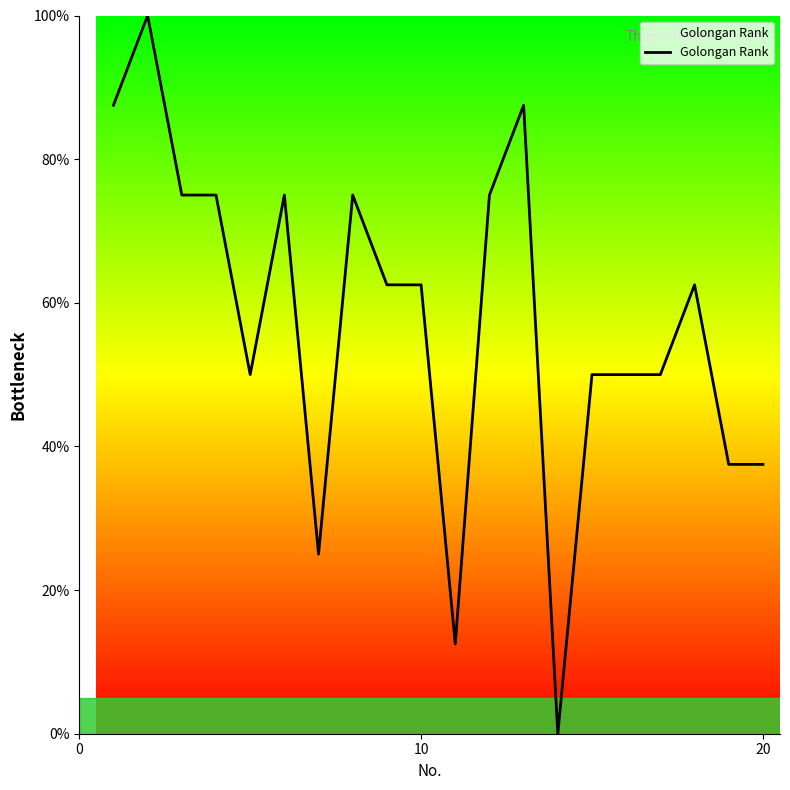

What is the maximum value shown in the chart?

100.0